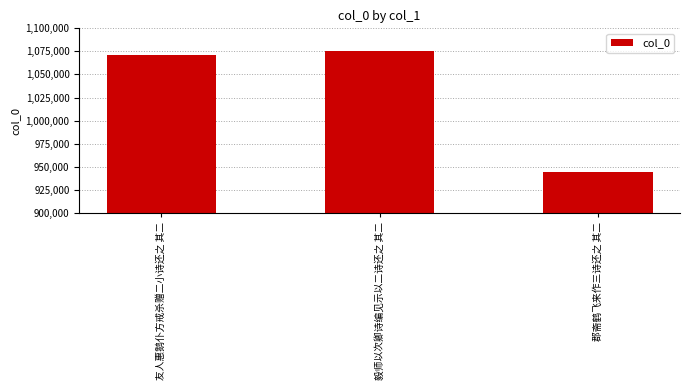

Which label corresponds to the largest value in the chart?

毅师以次卿诗编见示以二诗还之 其二